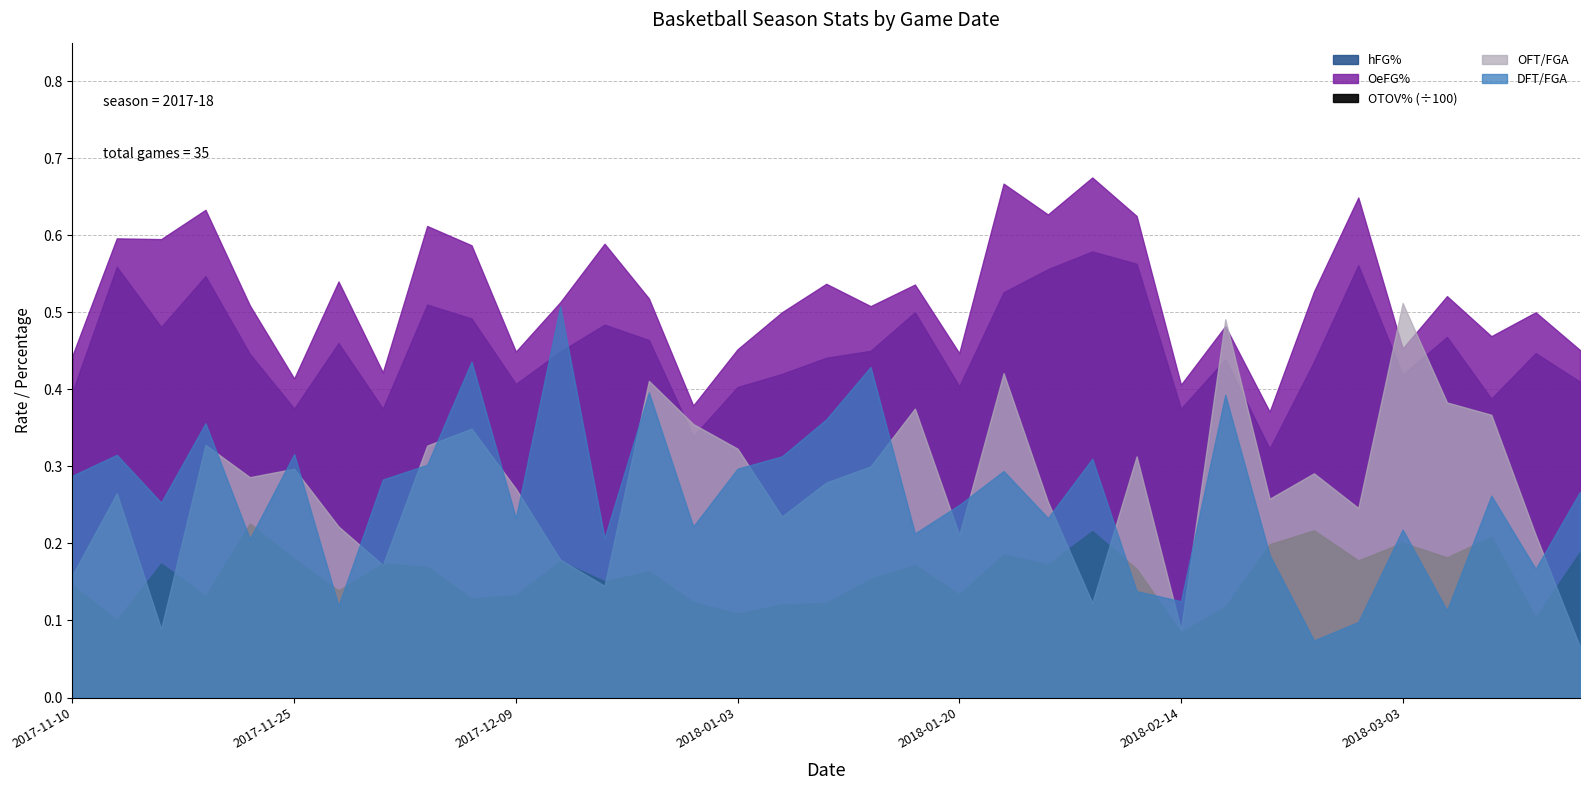

Reading left to right, what are all the values shown in this chart?

OeFG%: 2017-11-10=0.4	2017-11-12=0.6	2017-11-15=0.6	2017-11-19=0.6	2017-11-21=0.5	2017-11-25=0.4	2017-11-27=0.5	2017-11-29=0.4	2017-12-04=0.6	2017-12-06=0.6	2017-12-09=0.4	2017-12-17=0.5	2017-12-20=0.6	2017-12-28=0.5	2017-12-31=0.4	2018-01-03=0.5	2018-01-06=0.5	2018-01-10=0.5	2018-01-13=0.5	2018-01-17=0.5	2018-01-20=0.4	2018-01-24=0.7	2018-01-27=0.6	2018-02-03=0.7	2018-02-07=0.6	2018-02-14=0.4	2018-02-17=0.5	2018-02-21=0.4	2018-02-24=0.5	2018-02-28=0.6	2018-03-03=0.5	2018-03-07=0.5	2018-03-08=0.5	2018-03-14=0.5	2018-03-19=0.5
OTOV%: 2017-11-10=14.6	2017-11-12=10.1	2017-11-15=17.4	2017-11-19=13.2	2017-11-21=22.6	2017-11-25=18.0	2017-11-27=13.9	2017-11-29=17.4	2017-12-04=17.0	2017-12-06=12.9	2017-12-09=13.3	2017-12-17=17.7	2017-12-20=15.1	2017-12-28=16.4	2017-12-31=12.4	2018-01-03=10.9	2018-01-06=12.1	2018-01-10=12.3	2018-01-13=15.4	2018-01-17=17.2	2018-01-20=13.4	2018-01-24=18.6	2018-01-27=17.3	2018-02-03=21.6	2018-02-07=16.7	2018-02-14=8.5	2018-02-17=11.8	2018-02-21=19.9	2018-02-24=21.7	2018-02-28=17.8	2018-03-03=20.1	2018-03-07=18.2	2018-03-08=20.9	2018-03-14=10.4	2018-03-19=18.9
OFT/FGA: 2017-11-10=0.2	2017-11-12=0.3	2017-11-15=0.1	2017-11-19=0.3	2017-11-21=0.3	2017-11-25=0.3	2017-11-27=0.2	2017-11-29=0.2	2017-12-04=0.3	2017-12-06=0.3	2017-12-09=0.3	2017-12-17=0.2	2017-12-20=0.1	2017-12-28=0.4	2017-12-31=0.4	2018-01-03=0.3	2018-01-06=0.2	2018-01-10=0.3	2018-01-13=0.3	2018-01-17=0.4	2018-01-20=0.2	2018-01-24=0.4	2018-01-27=0.3	2018-02-03=0.1	2018-02-07=0.3	2018-02-14=0.1	2018-02-17=0.5	2018-02-21=0.3	2018-02-24=0.3	2018-02-28=0.2	2018-03-03=0.5	2018-03-07=0.4	2018-03-08=0.4	2018-03-14=0.2	2018-03-19=0.1
DFT/FGA: 2017-11-10=0.3	2017-11-12=0.3	2017-11-15=0.3	2017-11-19=0.4	2017-11-21=0.2	2017-11-25=0.3	2017-11-27=0.1	2017-11-29=0.3	2017-12-04=0.3	2017-12-06=0.4	2017-12-09=0.2	2017-12-17=0.5	2017-12-20=0.2	2017-12-28=0.4	2017-12-31=0.2	2018-01-03=0.3	2018-01-06=0.3	2018-01-10=0.4	2018-01-13=0.4	2018-01-17=0.2	2018-01-20=0.2	2018-01-24=0.3	2018-01-27=0.2	2018-02-03=0.3	2018-02-07=0.1	2018-02-14=0.1	2018-02-17=0.4	2018-02-21=0.2	2018-02-24=0.1	2018-02-28=0.1	2018-03-03=0.2	2018-03-07=0.1	2018-03-08=0.3	2018-03-14=0.2	2018-03-19=0.3
hFG%: 2017-11-10=0.4	2017-11-12=0.6	2017-11-15=0.5	2017-11-19=0.5	2017-11-21=0.4	2017-11-25=0.4	2017-11-27=0.5	2017-11-29=0.4	2017-12-04=0.5	2017-12-06=0.5	2017-12-09=0.4	2017-12-17=0.4	2017-12-20=0.5	2017-12-28=0.5	2017-12-31=0.3	2018-01-03=0.4	2018-01-06=0.4	2018-01-10=0.4	2018-01-13=0.5	2018-01-17=0.5	2018-01-20=0.4	2018-01-24=0.5	2018-01-27=0.6	2018-02-03=0.6	2018-02-07=0.6	2018-02-14=0.4	2018-02-17=0.4	2018-02-21=0.3	2018-02-24=0.4	2018-02-28=0.6	2018-03-03=0.4	2018-03-07=0.5	2018-03-08=0.4	2018-03-14=0.4	2018-03-19=0.4